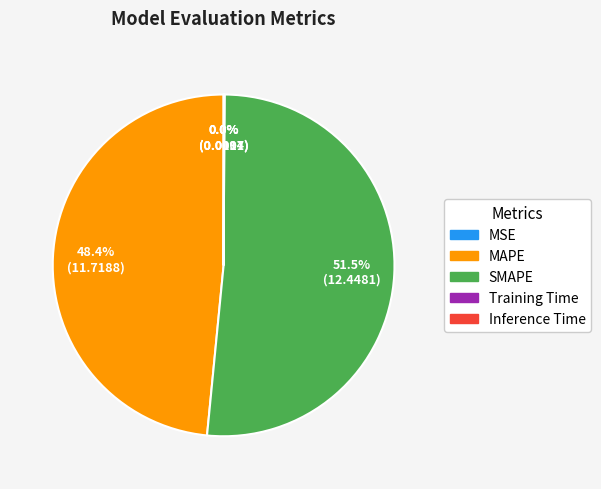

Which slice represents more than half of the pie?

SMAPE